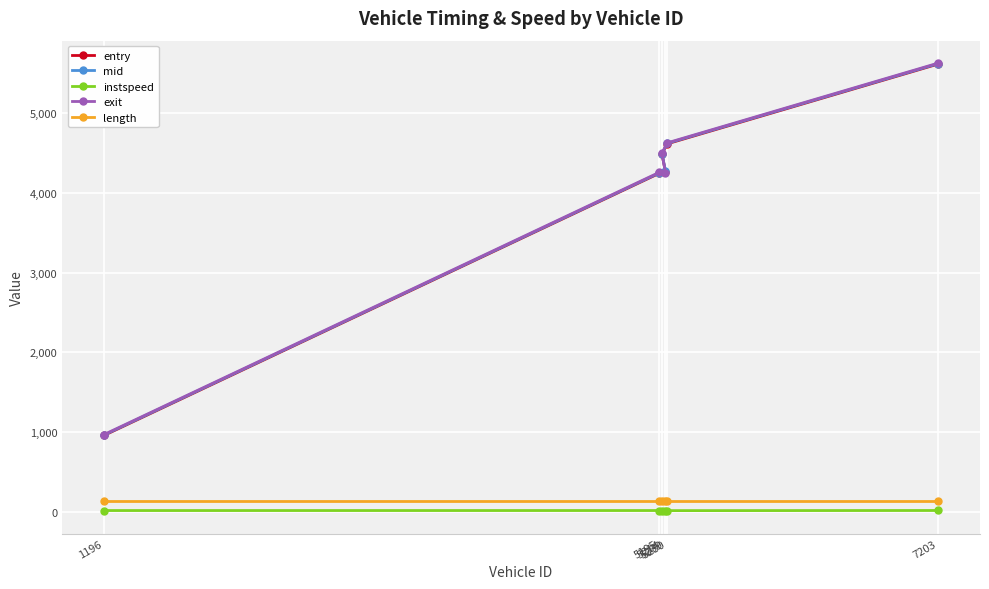

How many lines are shown in the chart?

5